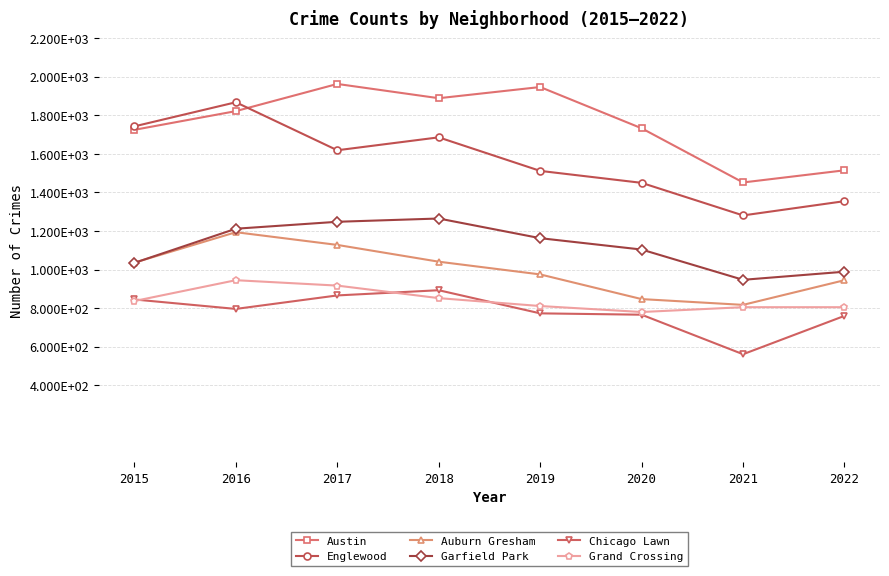

Is this an area chart (filled region under the line)?

No